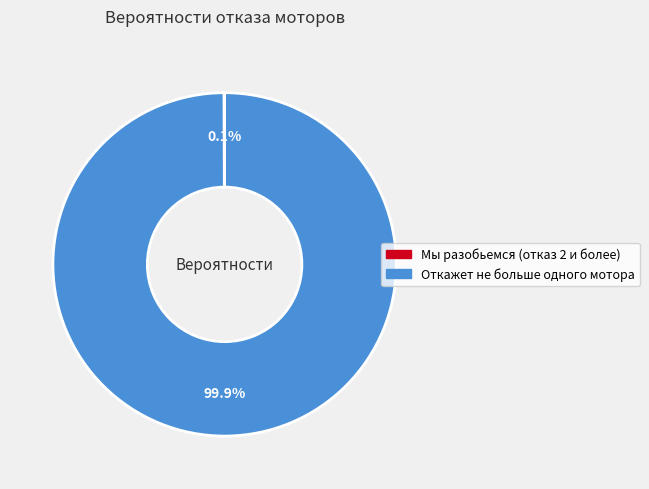

What percentage is NOT represented by Откажет не больше одного мотора?

0.1%